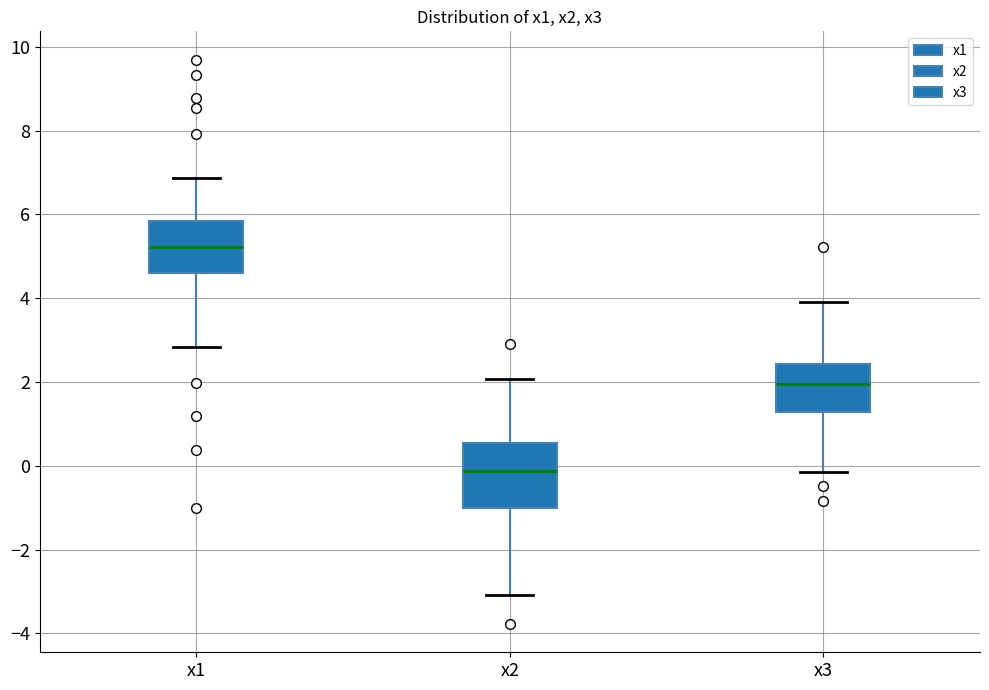

Where does the lower whisker of the box for x2 end on the y-axis? The values are not printed on the chart, so give them approximately, as read against the axis.

-3.0